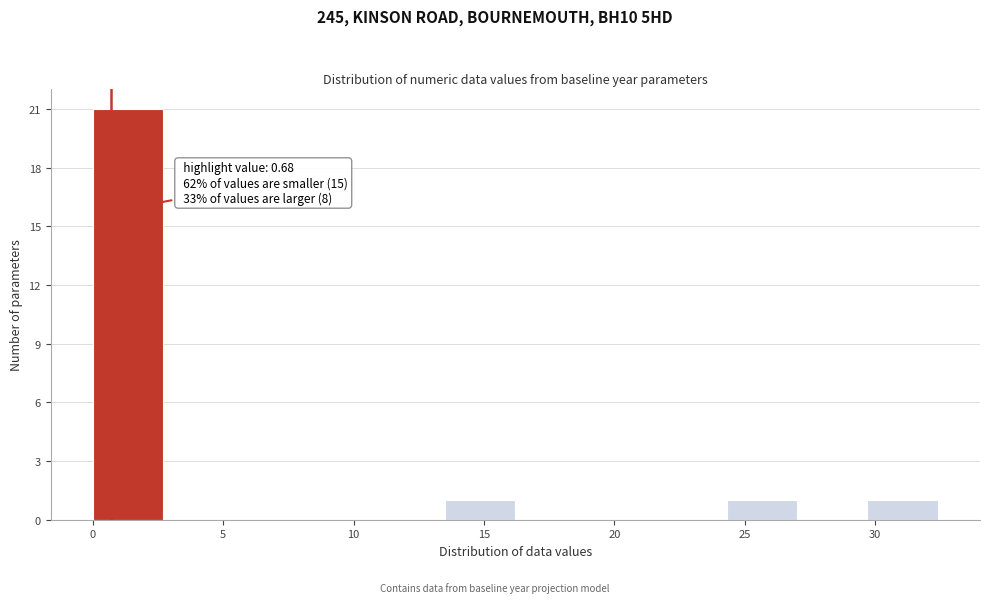

Over which range of the x-axis is the bar tallest?

0.0 to 2.7